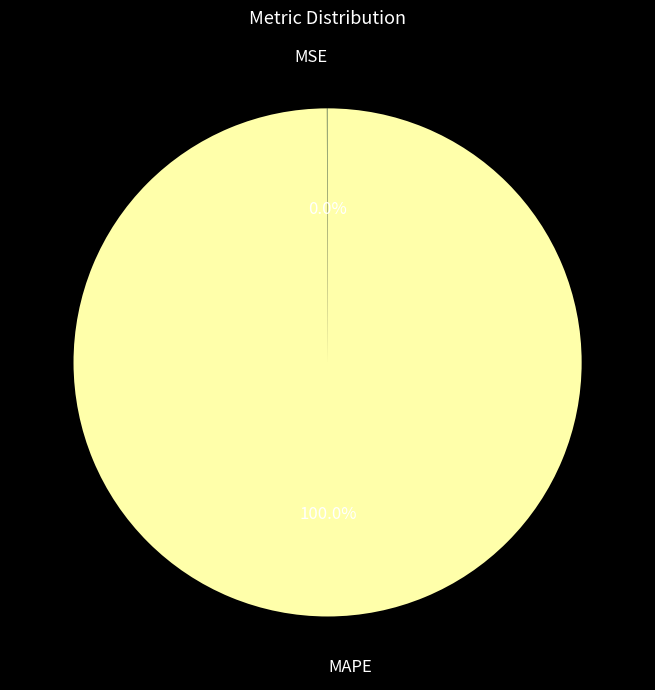

Is there a majority slice in this chart?

Yes